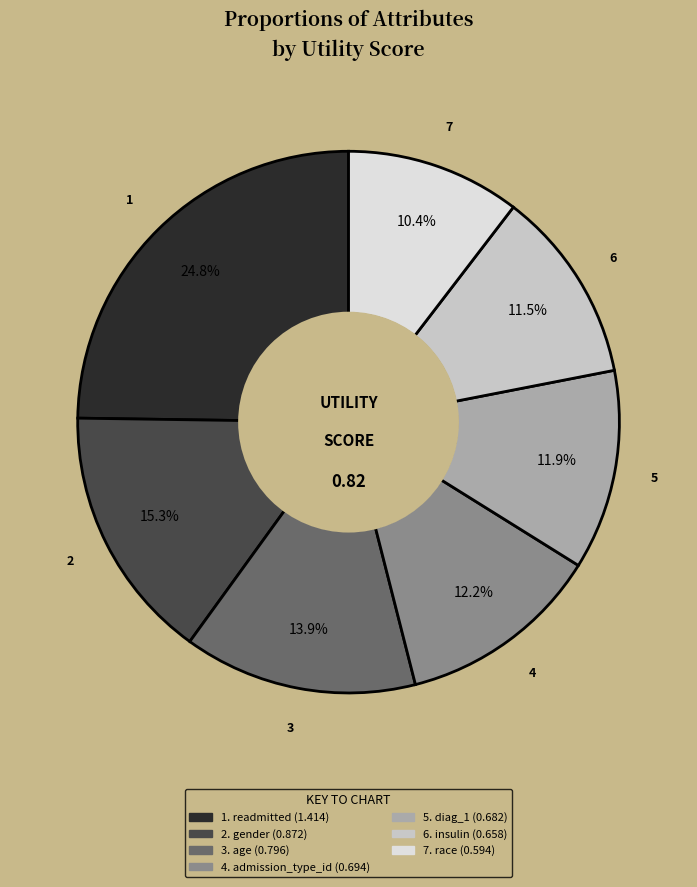

Is there any slice that represents more than half of the pie?

No